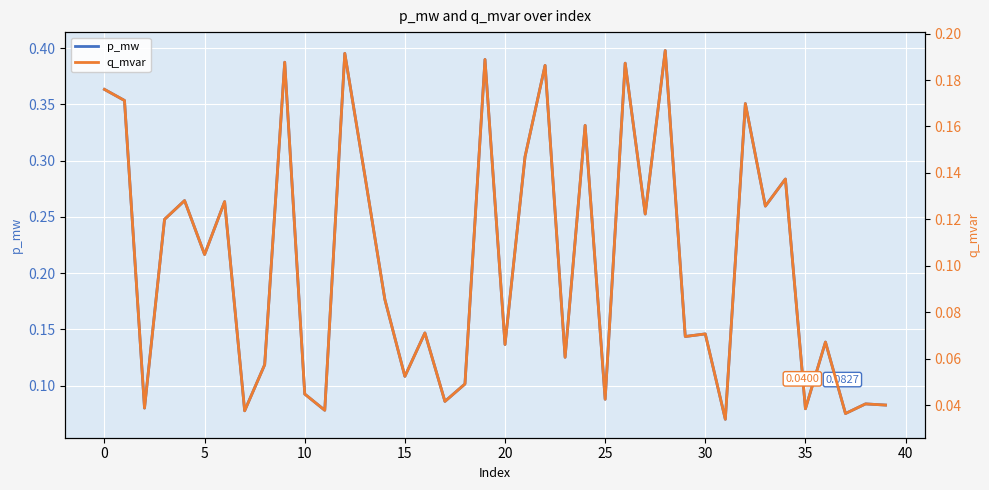

Is it true that p_mw equals 0.1 at 11?

False